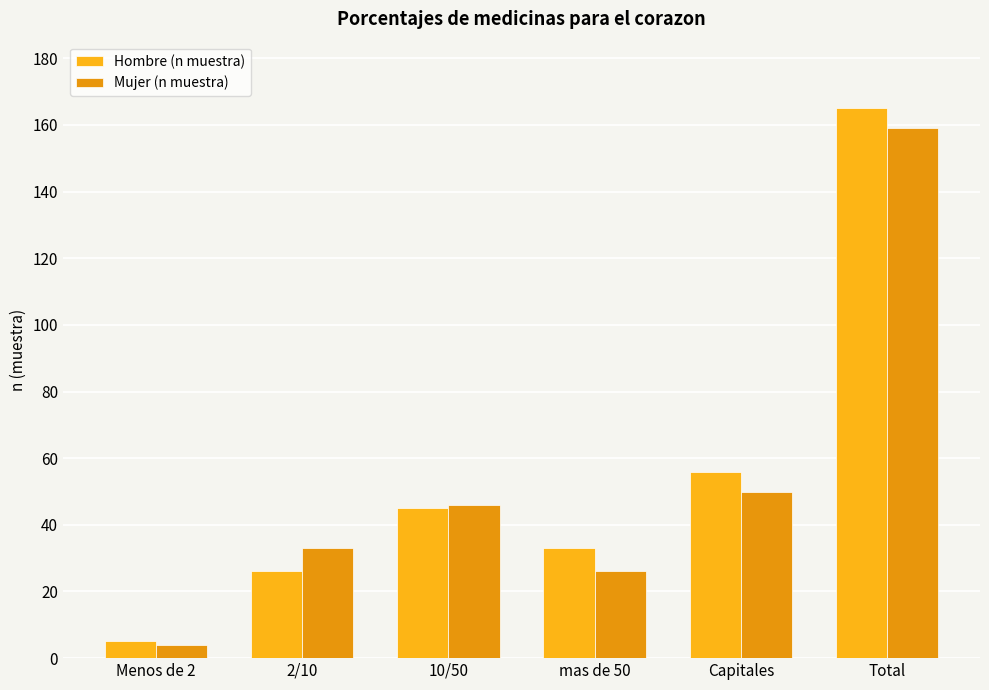

At which category is the sum across all series the highest?

Total